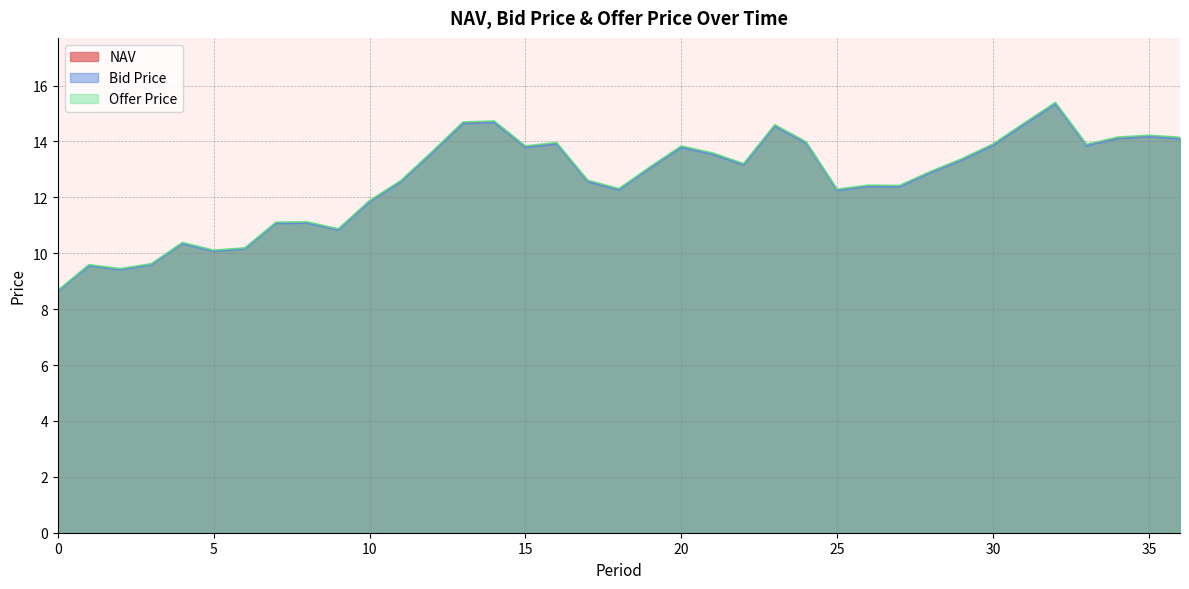

True or false: Bid Price and Offer Price intersect in this chart.

False